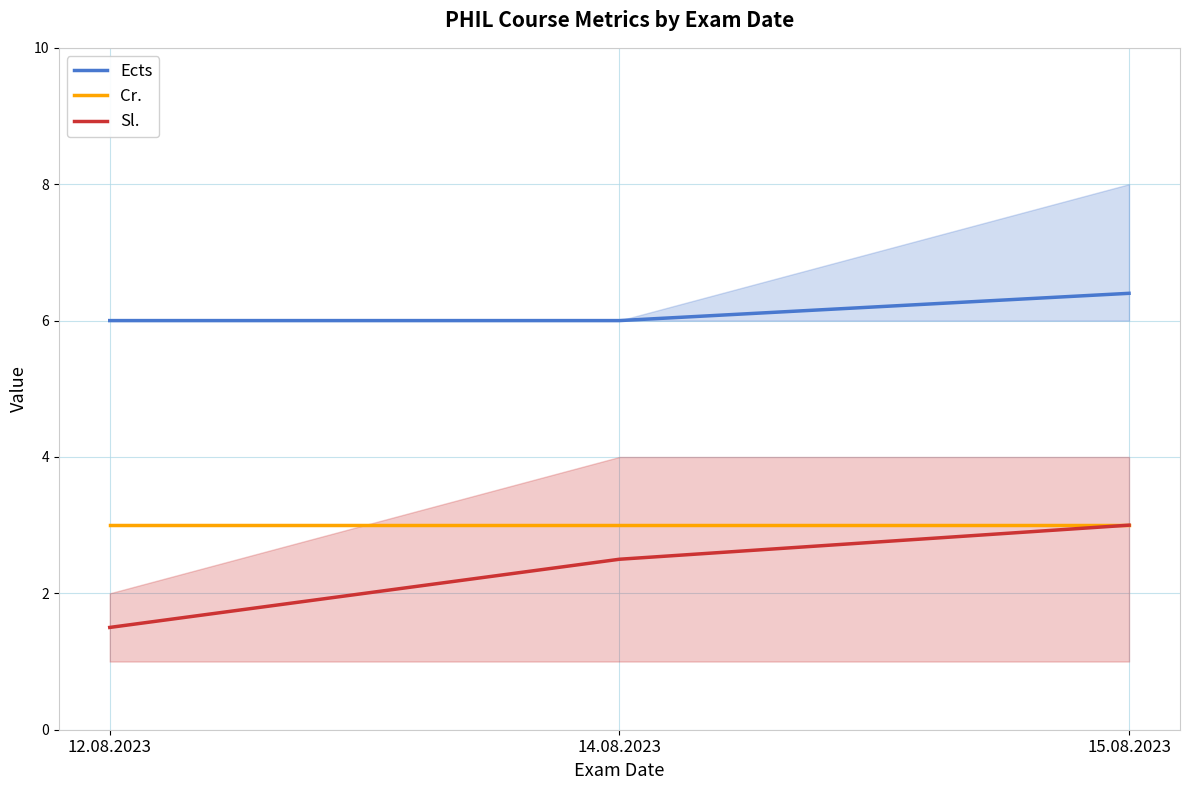

How many Sl. values are between 1 and 3?

3